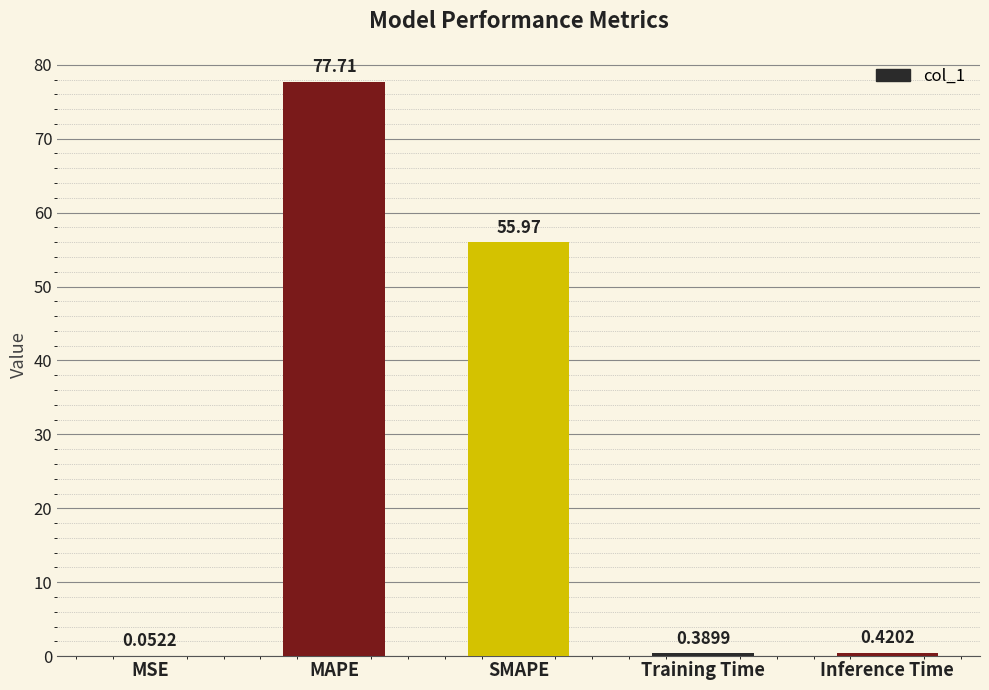

Between Training Time and SMAPE, which is larger?

SMAPE